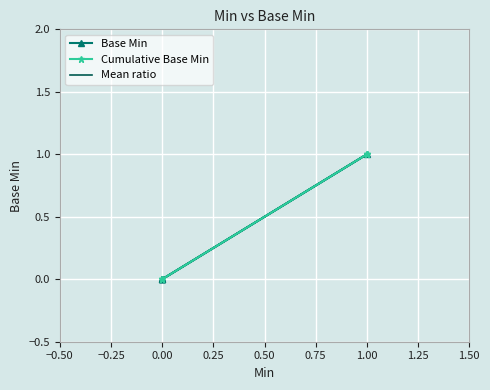

The value at 0 is 1. True or false?

False